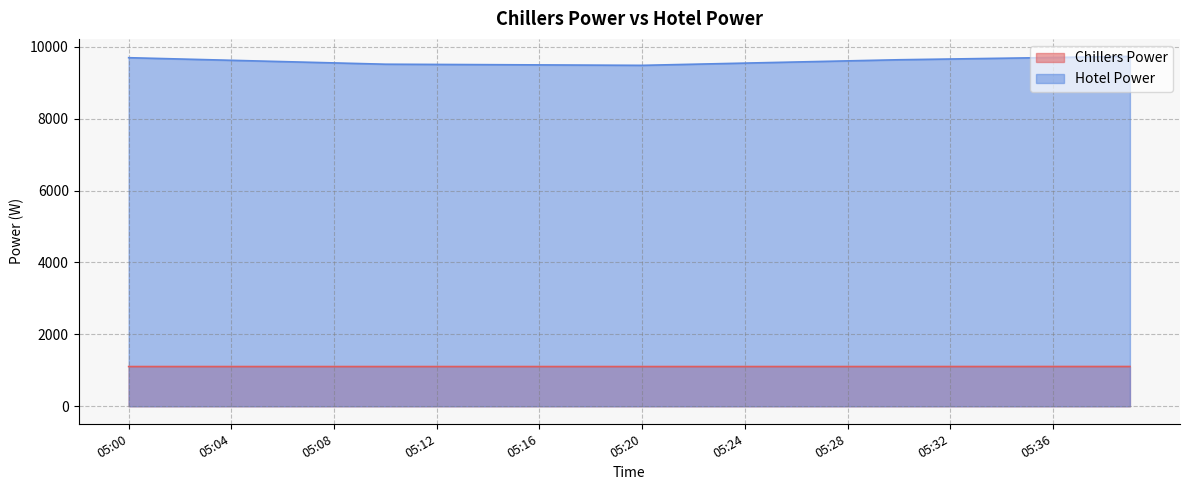

True or false: Hotel Power and Chillers Power cross at least once.

False